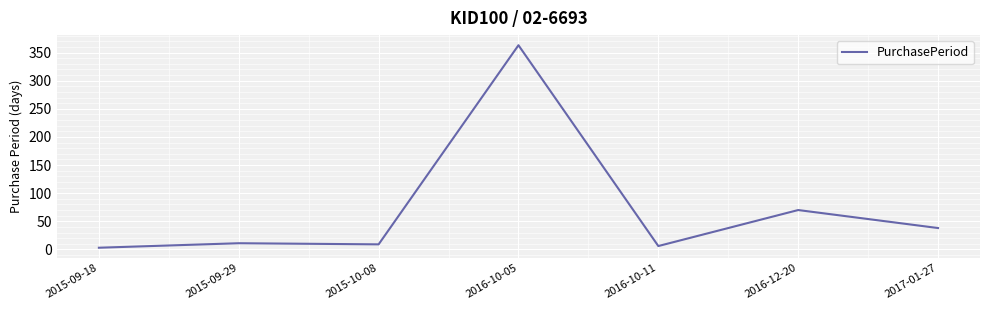

How many lines are shown in the chart?

1